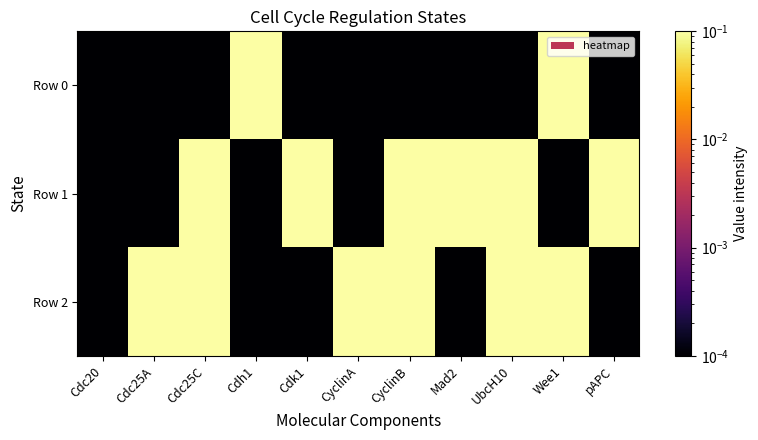

Reading right to left, what are all the values shown in this chart?

Row 0: pAPC=0.0	Wee1=1.0	UbcH10=0.0	Mad2=0.0	CyclinB=0.0	CyclinA=0.0	Cdk1=0.0	Cdh1=1.0	Cdc25C=0.0	Cdc25A=0.0	Cdc20=0.0
Row 1: pAPC=1.0	Wee1=0.0	UbcH10=1.0	Mad2=1.0	CyclinB=1.0	CyclinA=0.0	Cdk1=1.0	Cdh1=0.0	Cdc25C=1.0	Cdc25A=0.0	Cdc20=0.0
Row 2: pAPC=0.0	Wee1=1.0	UbcH10=1.0	Mad2=0.0	CyclinB=1.0	CyclinA=1.0	Cdk1=0.0	Cdh1=0.0	Cdc25C=1.0	Cdc25A=1.0	Cdc20=0.0